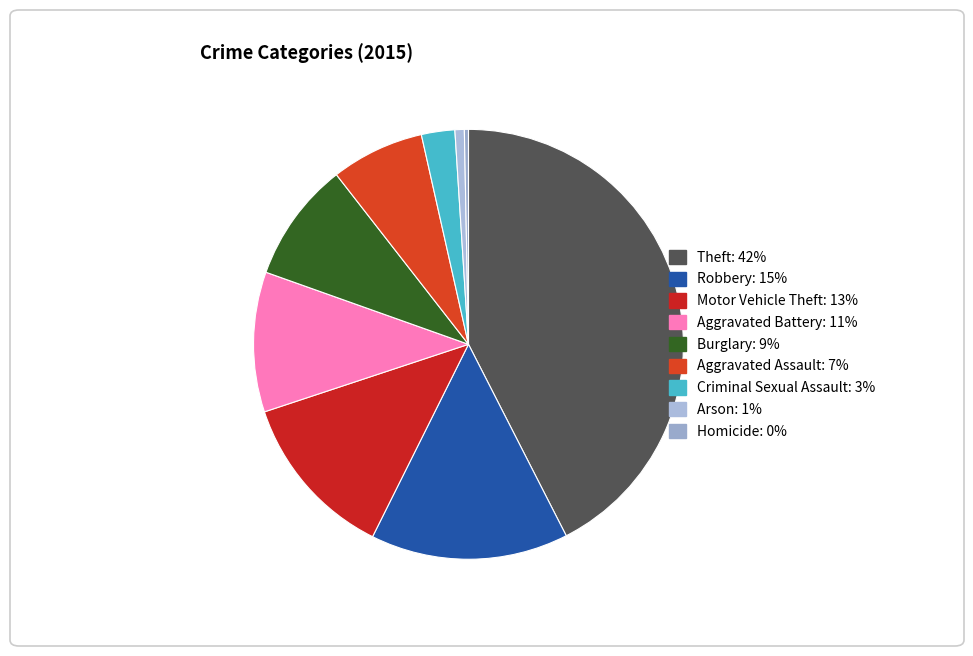

What is the largest slice in the pie chart?

Theft